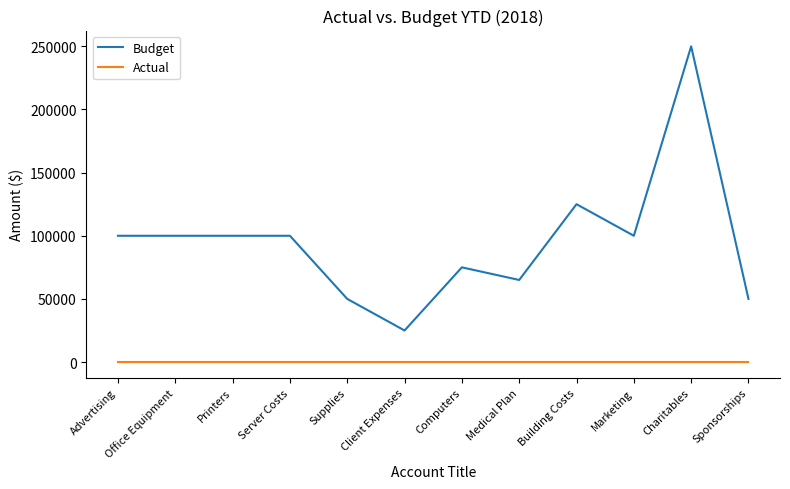

What position from the right is Marketing?

3